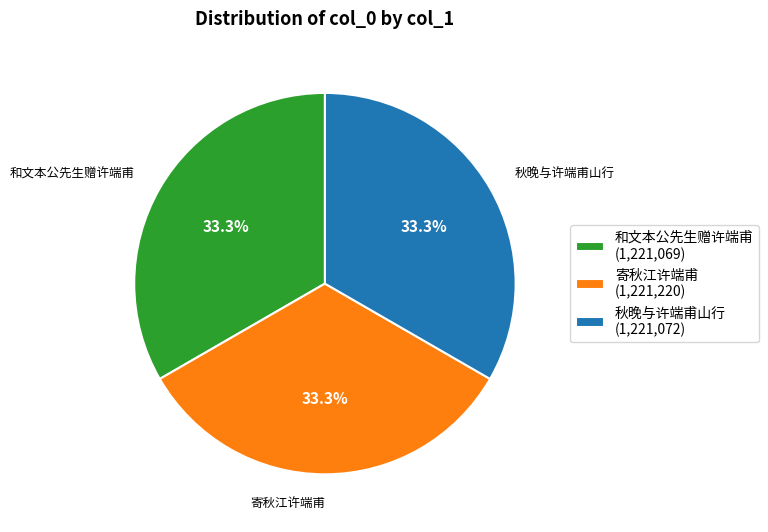

Does 寄秋江许端甫 (1,221,220) account for over 50% of the chart?

No